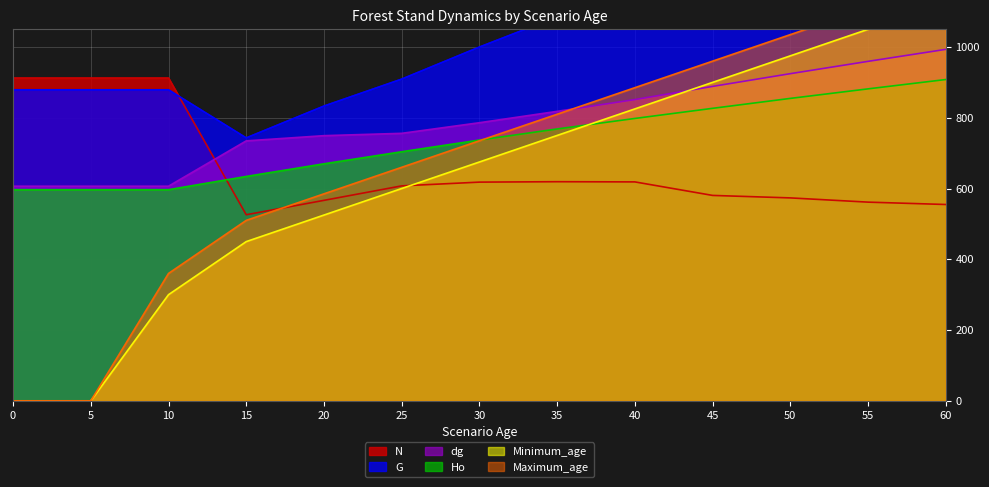

At which category does the chart reach its peak across all series?

60